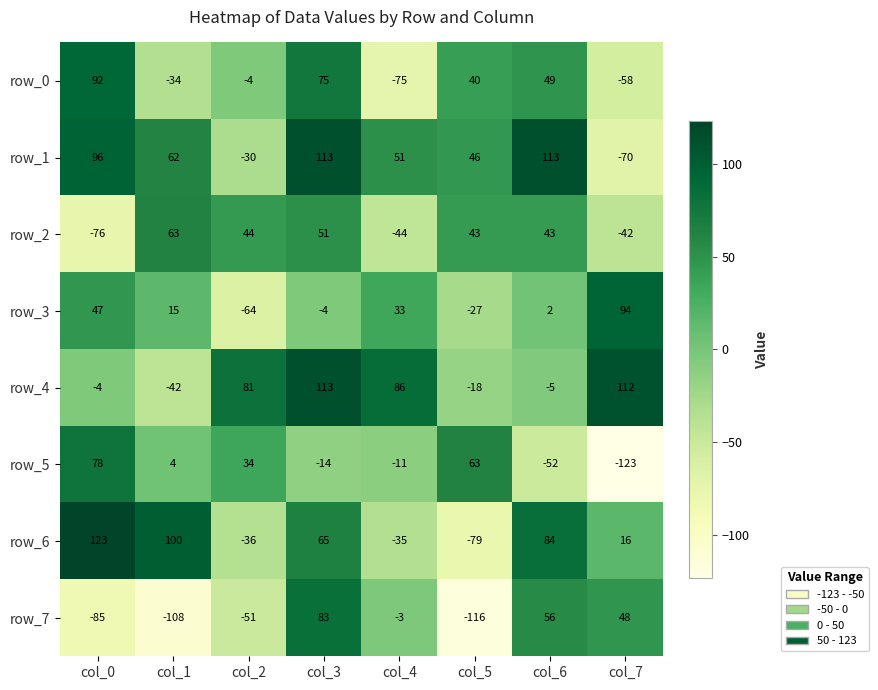

Is the value of row_5 at col_4 greater than the value of row_2 at col_3?

No